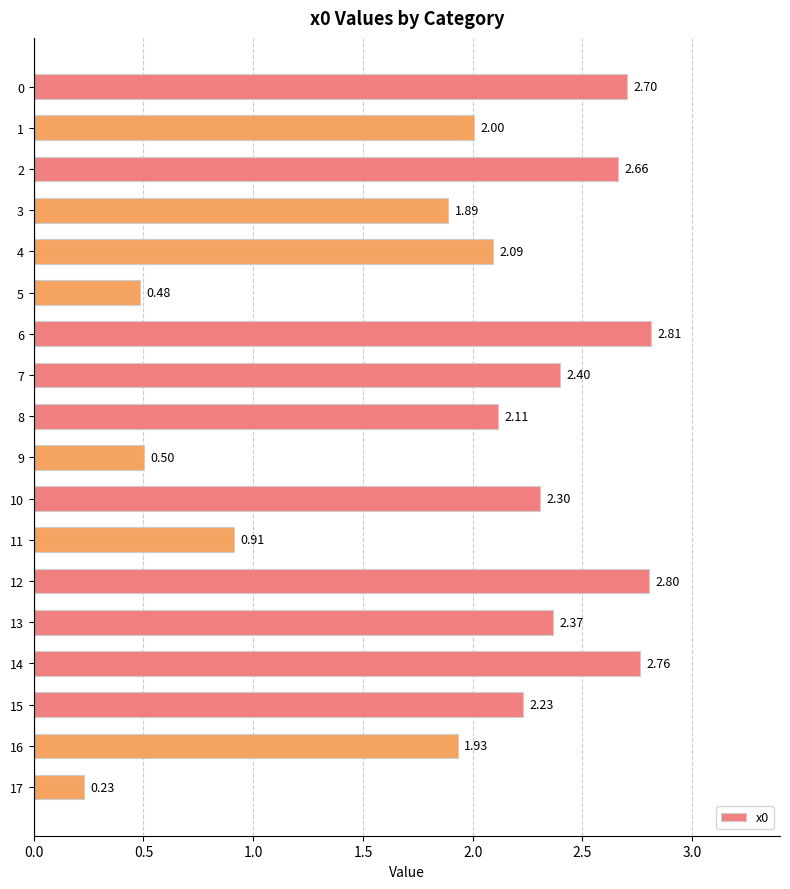

Rank the categories by value from lowest to highest.

17, 5, 9, 11, 3, 16, 1, 4, 8, 15, 10, 13, 7, 2, 0, 14, 12, 6